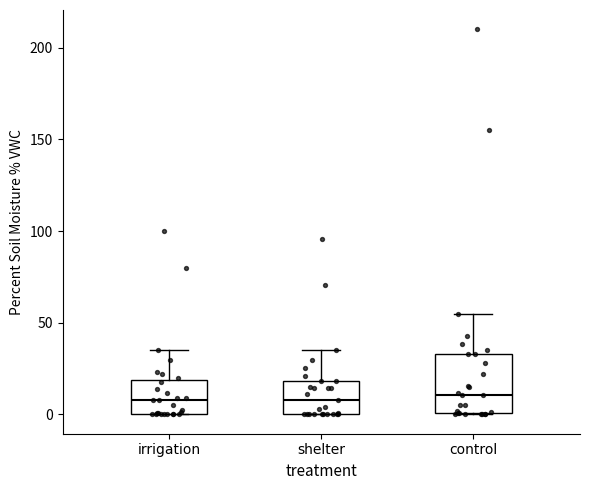

Which box is the tallest, from its lower edge to its upper edge?

control